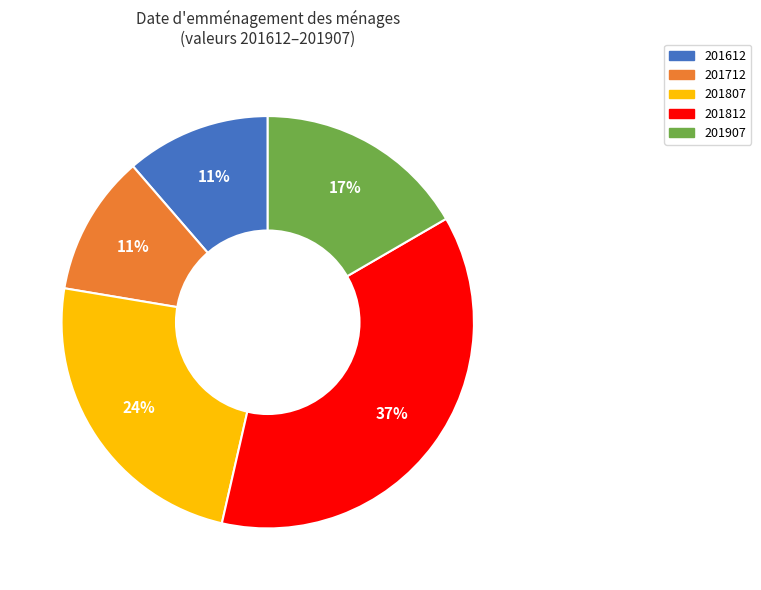

To the nearest percent, what portion does 201612 represent?

11%